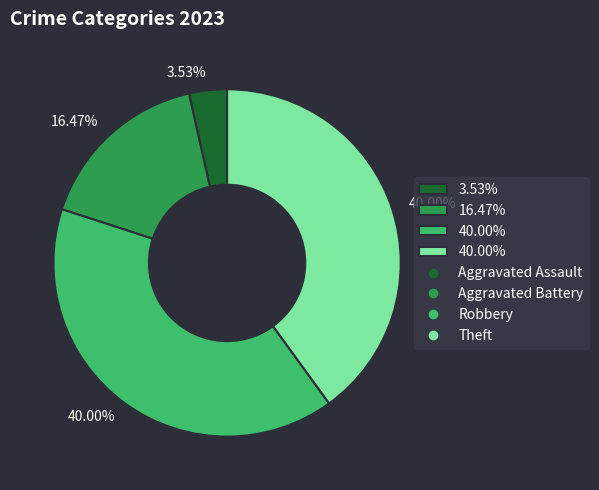

Does any single category account for the majority?

No